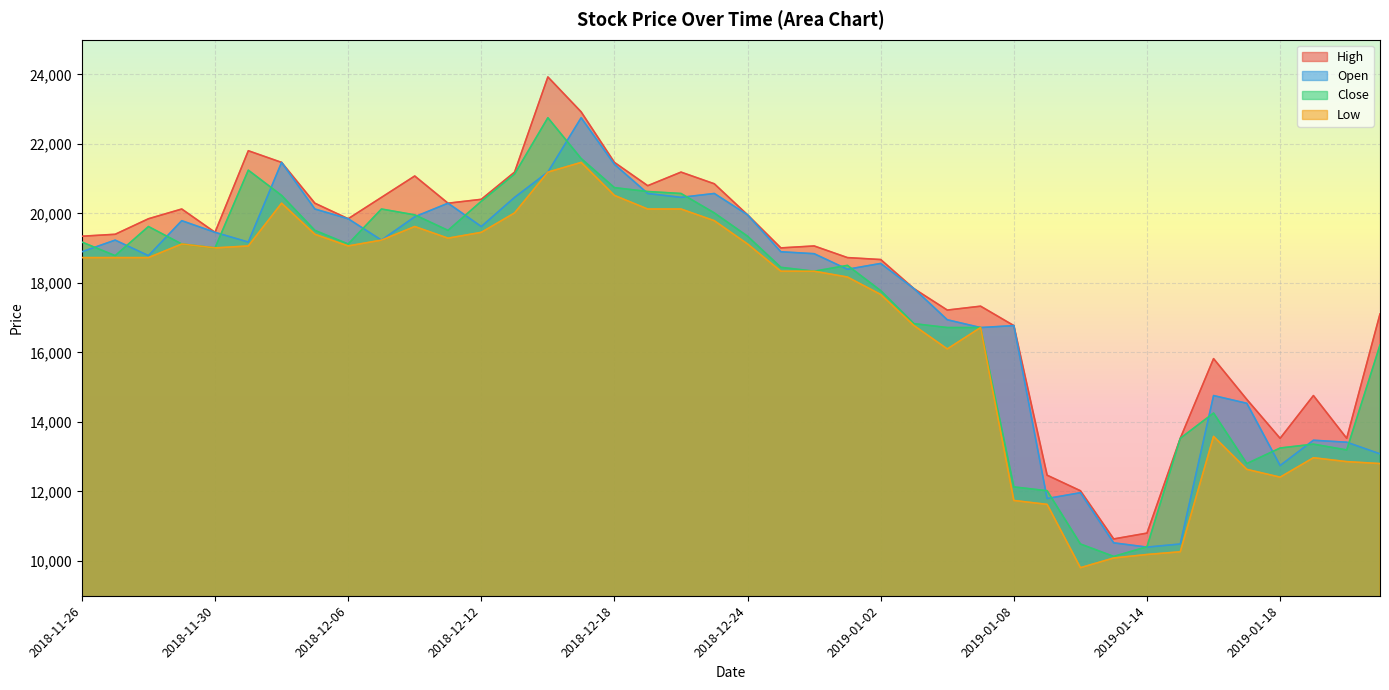

The value of Close at 2019-01-17 is 12803. True or false?

True